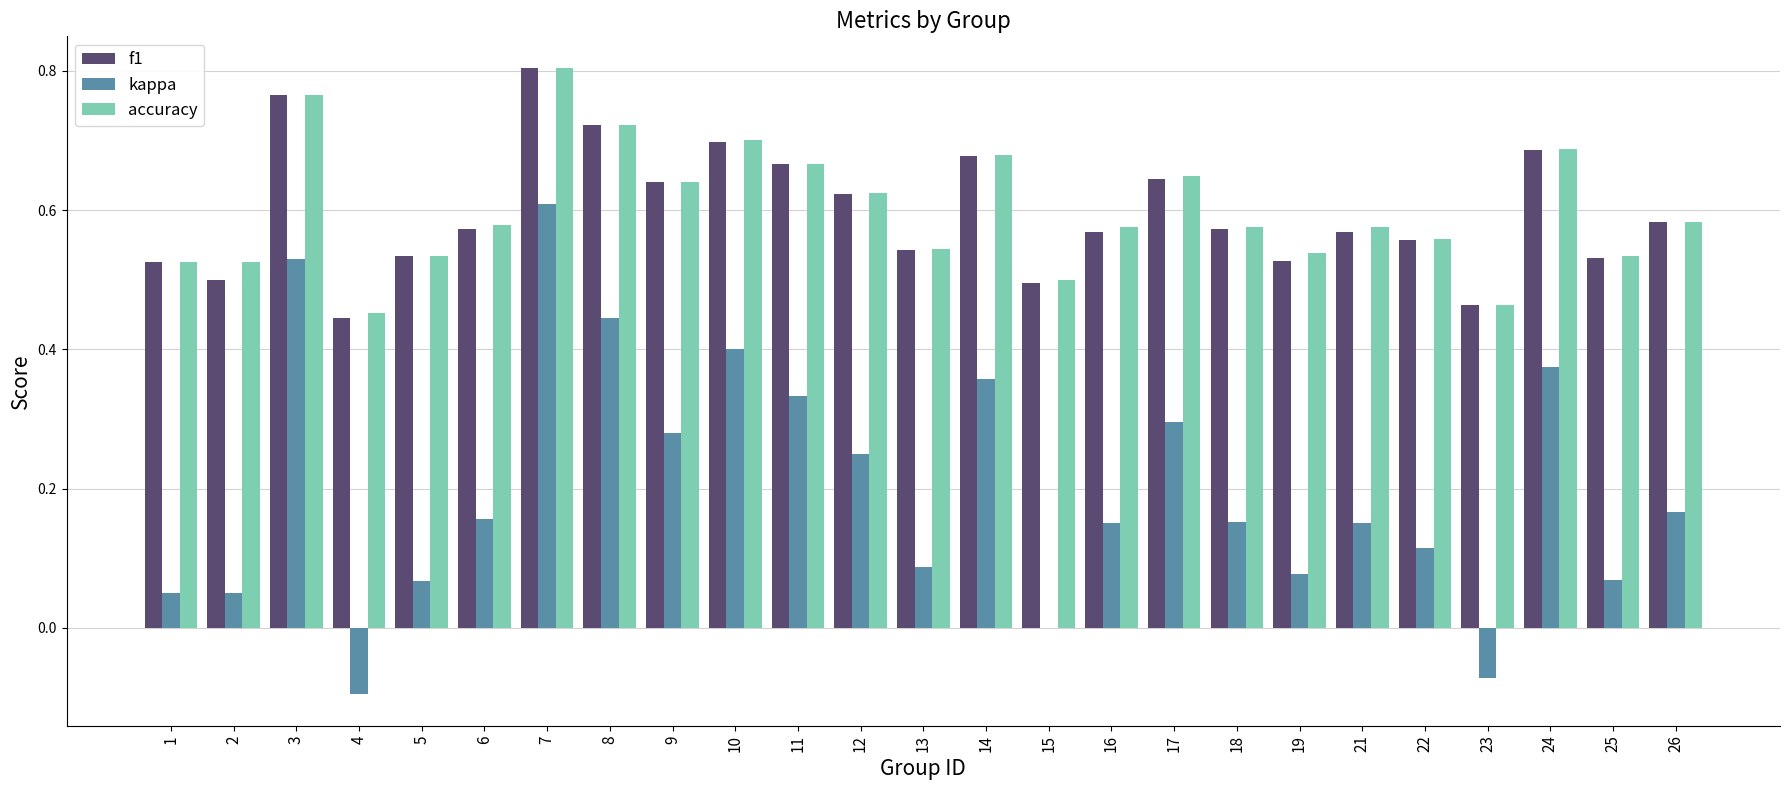

How many f1 values are between 0 and 1?

25